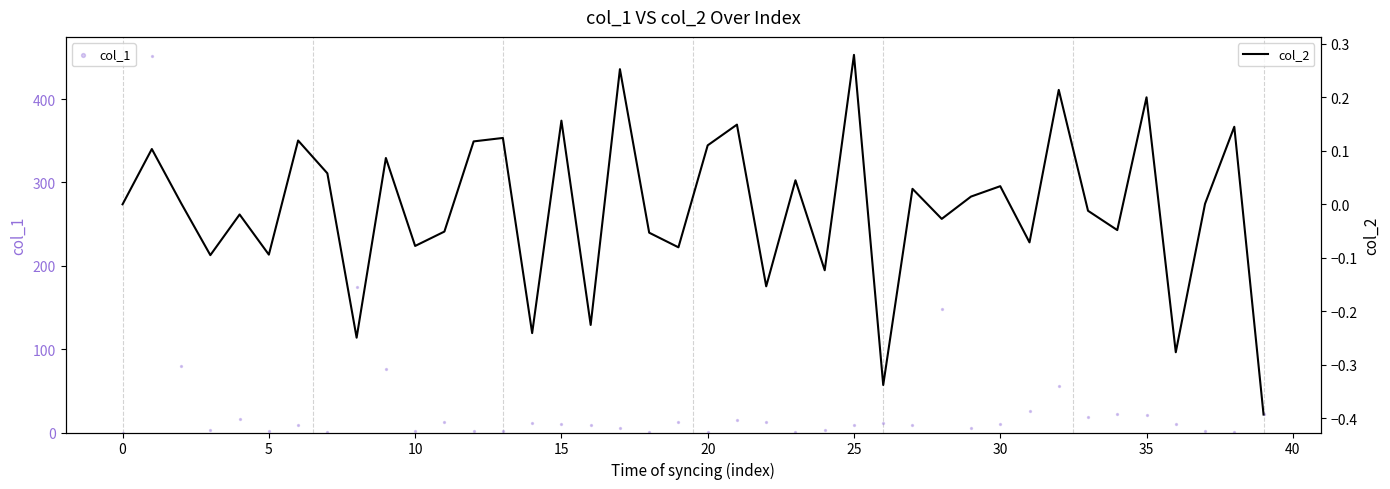

Which series reaches the maximum Y coordinate?

col_1